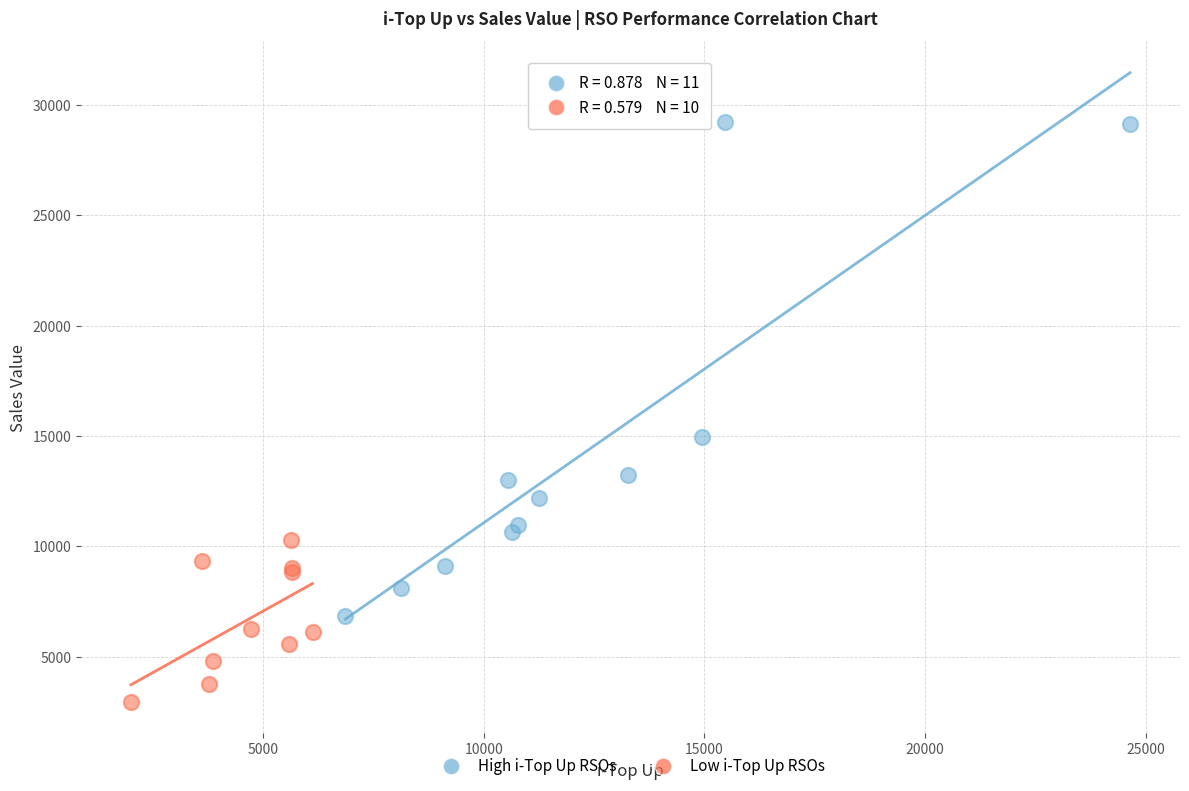

Which series reaches the maximum Y coordinate?

High i-Top Up RSOs